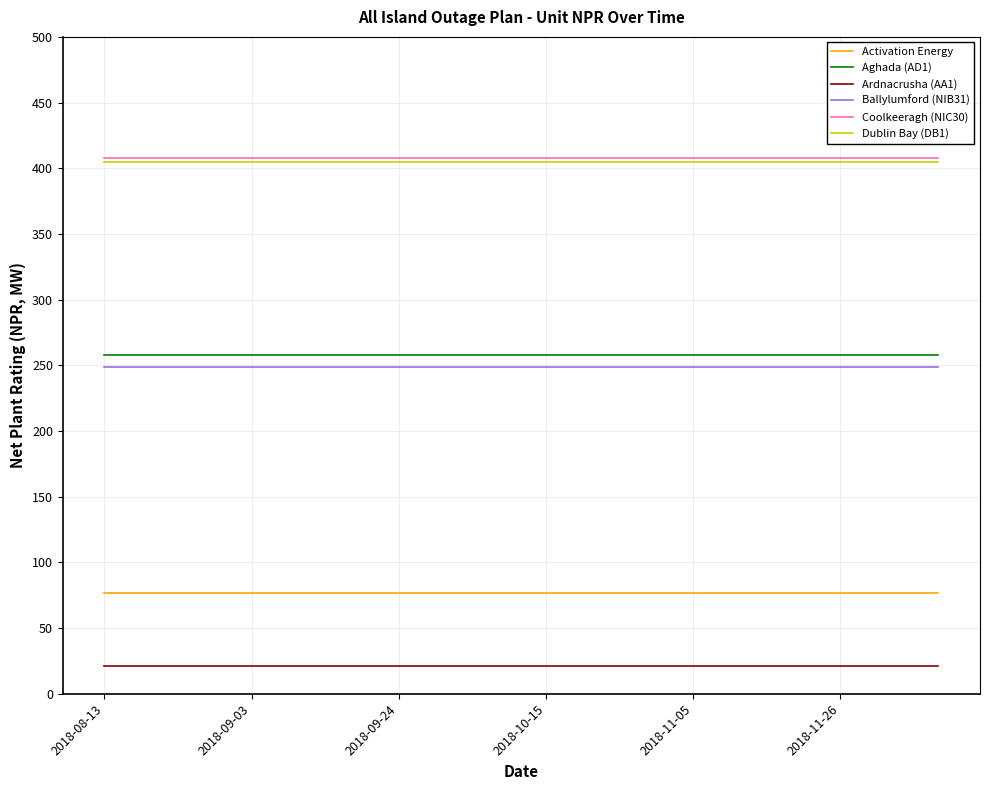

True or false: Ardnacrusha (AA1) and Activation Energy intersect in this chart.

False